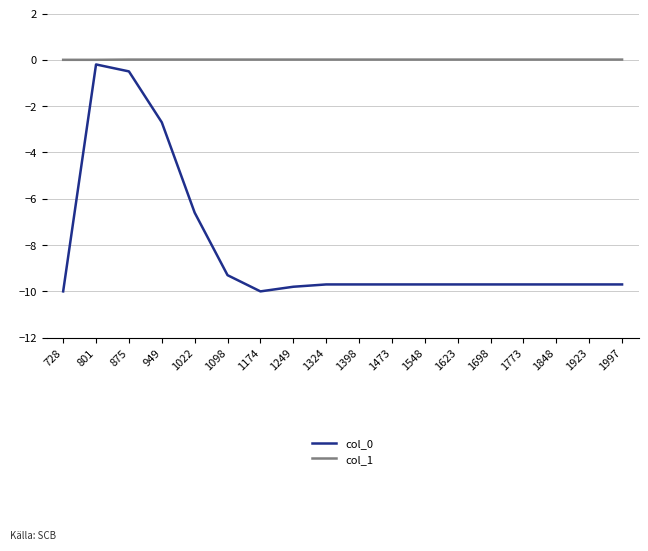

True or false: col_0 has a value of -16.8 at 1249.

False